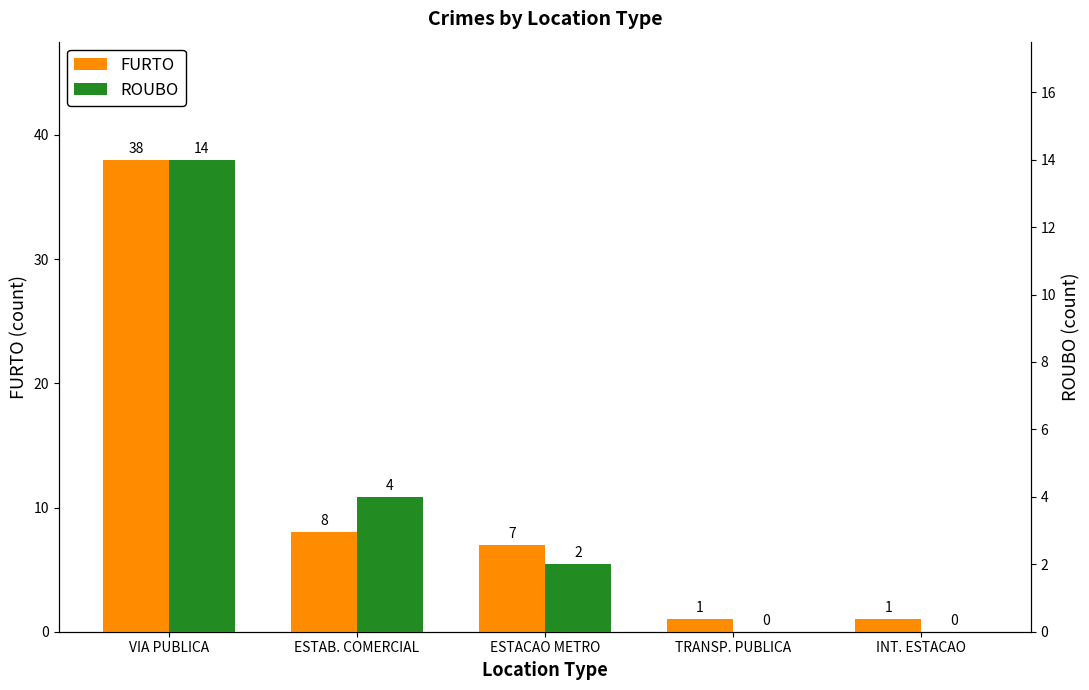

How many values in the ROUBO series exceed 2?

2